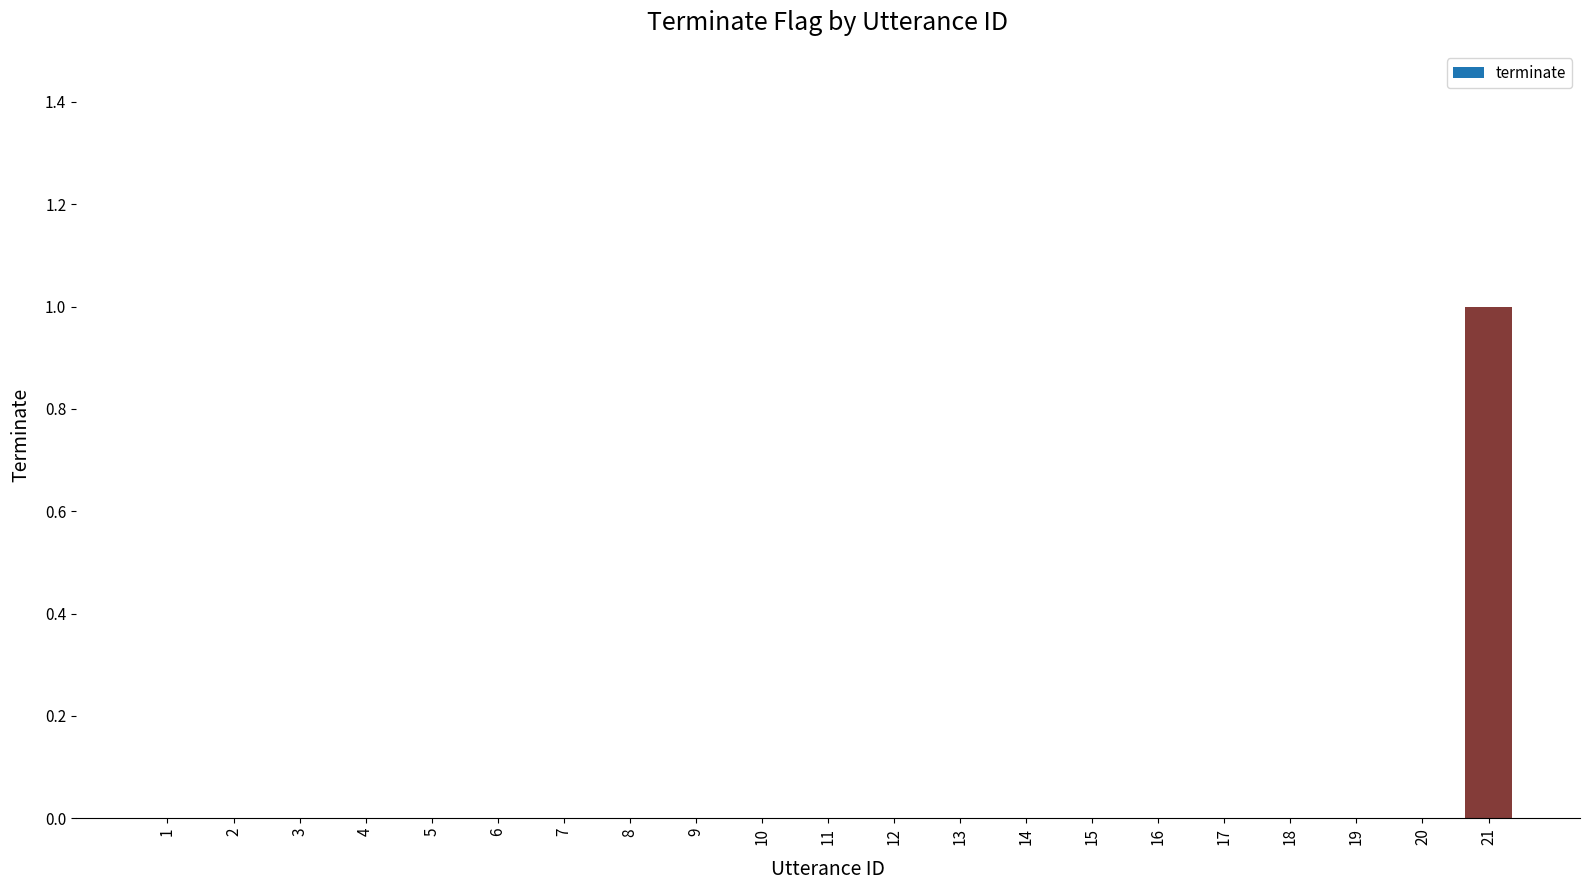

Are the bars grouped side by side (vs. stacked)?

No